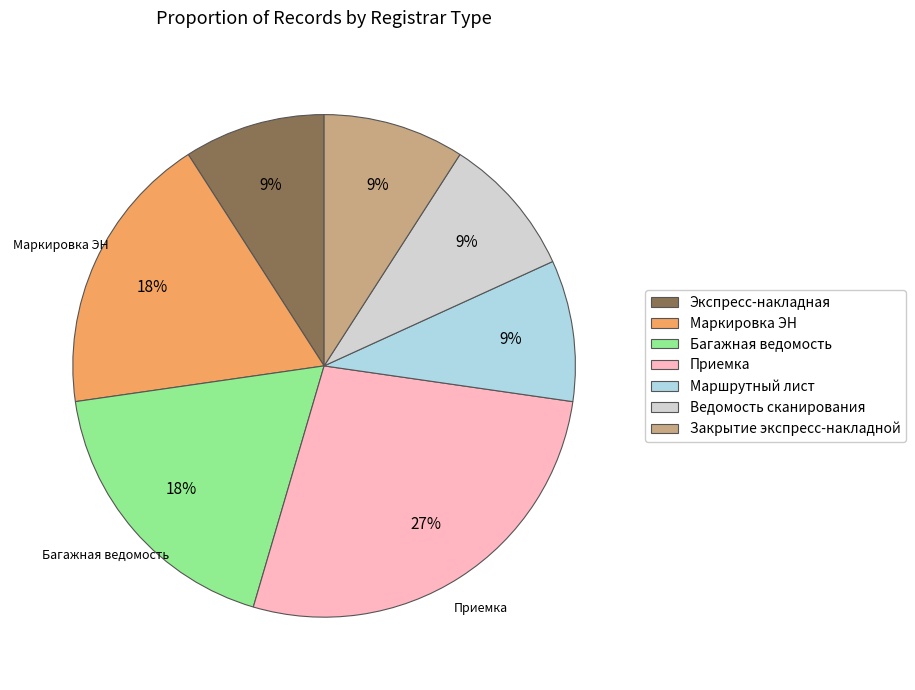

Which category has the biggest portion of the pie?

Приемка